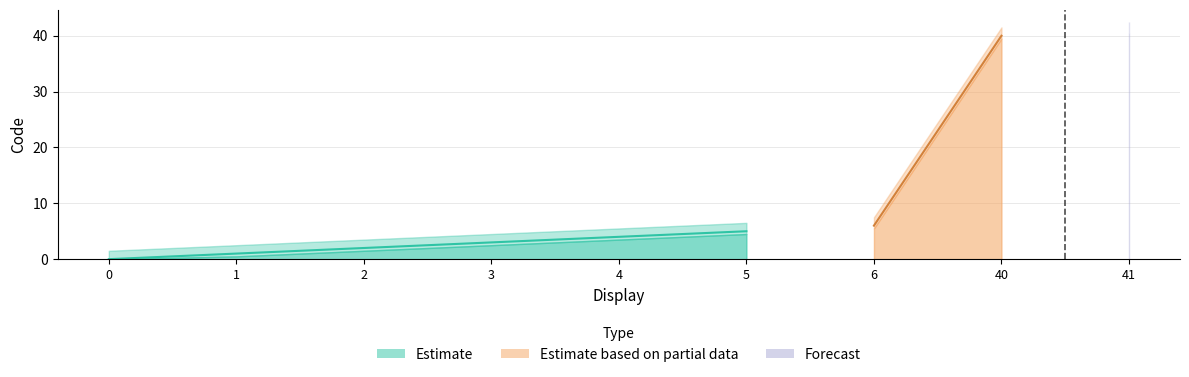

Between 4 and 3, which is larger?

4